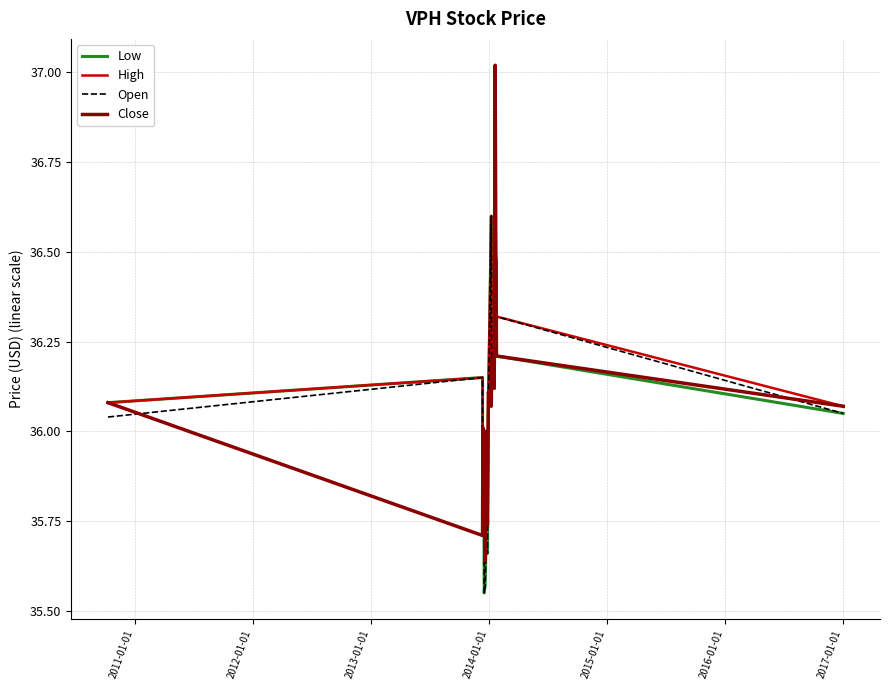

True or false: High and Low intersect in this chart.

False